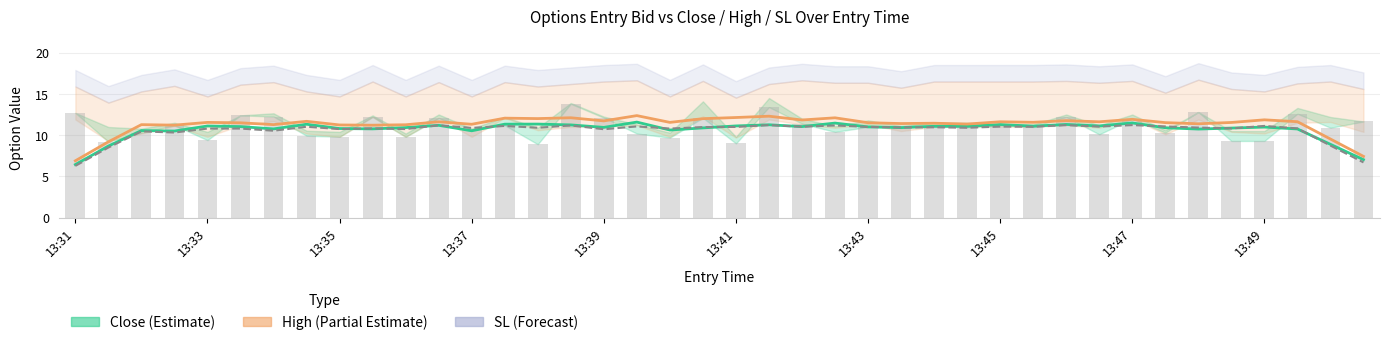

Which series has the widest spread of values?

high_line